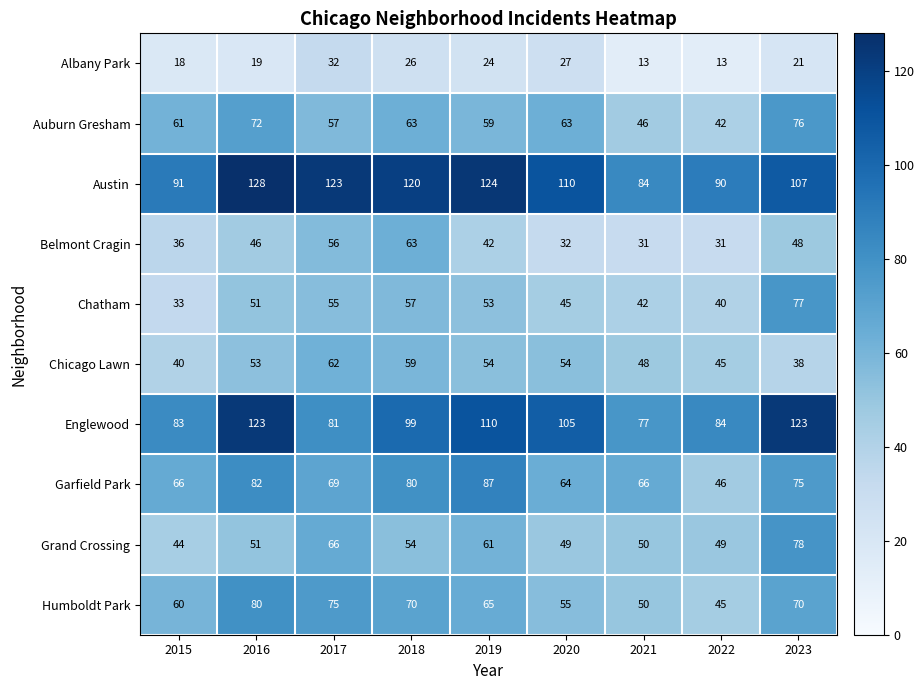

At which category is the sum across all series the highest?

2023